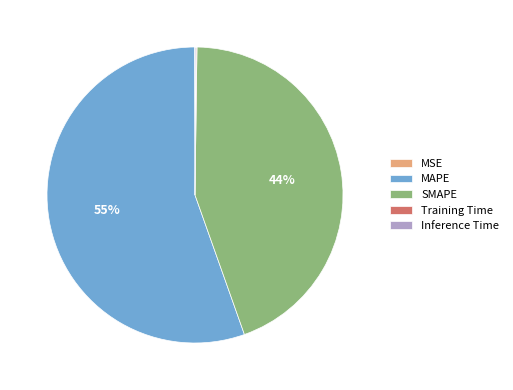

To the nearest percent, what is the average slice percentage?

20%